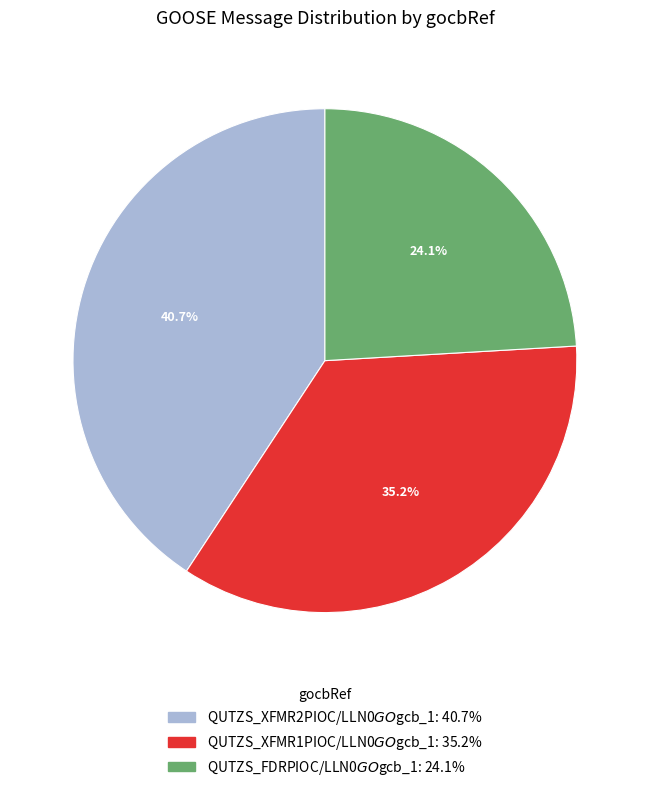

Is it true that QUTZS_FDRPIOC/LLN0$GO$gcb_1 is 15% of the pie?

False